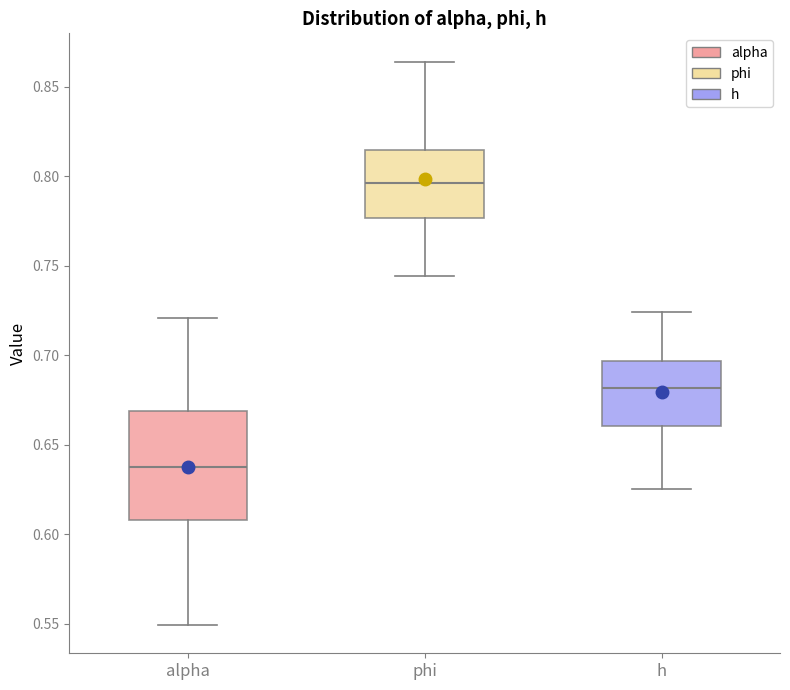

Which box's median line is the lowest?

alpha